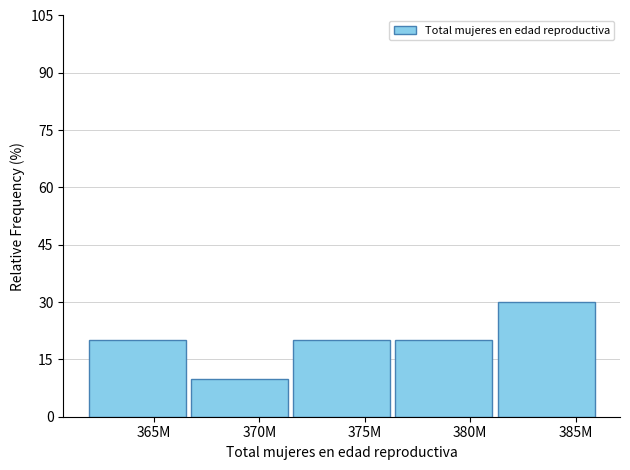

Reading right to left, what are all the values shown in this chart?

30	20	20	10	20